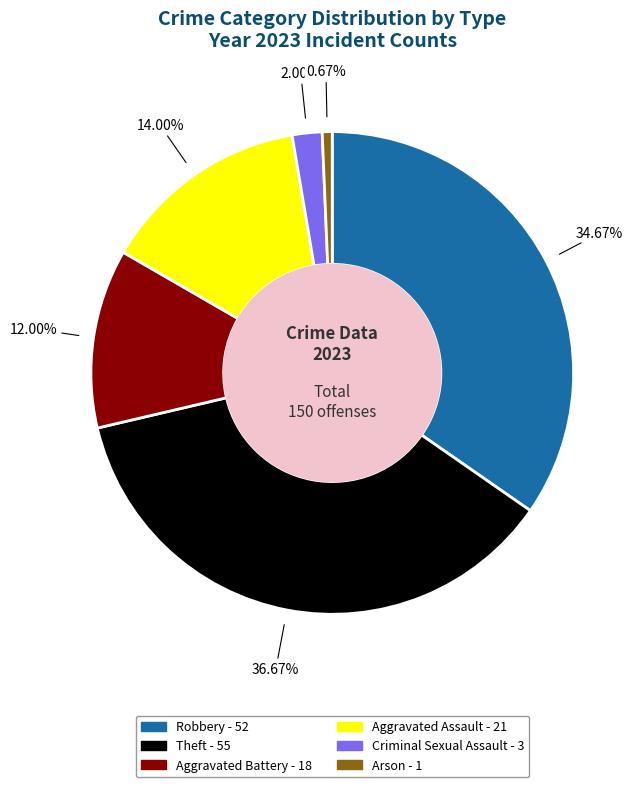

Is there any slice that represents more than half of the pie?

No